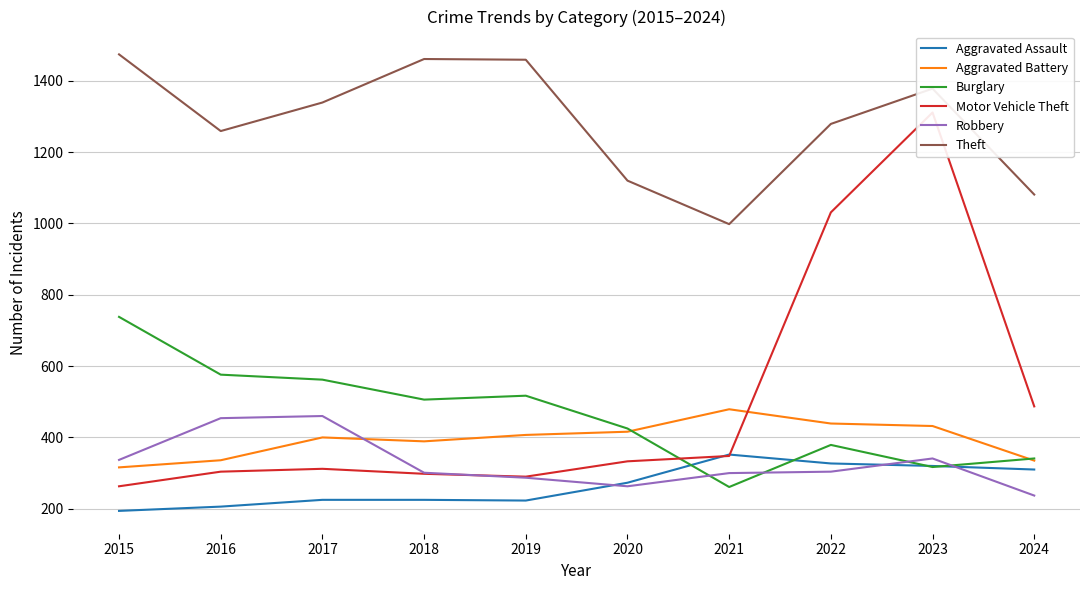

How many data points in Aggravated Battery are above 407?

4